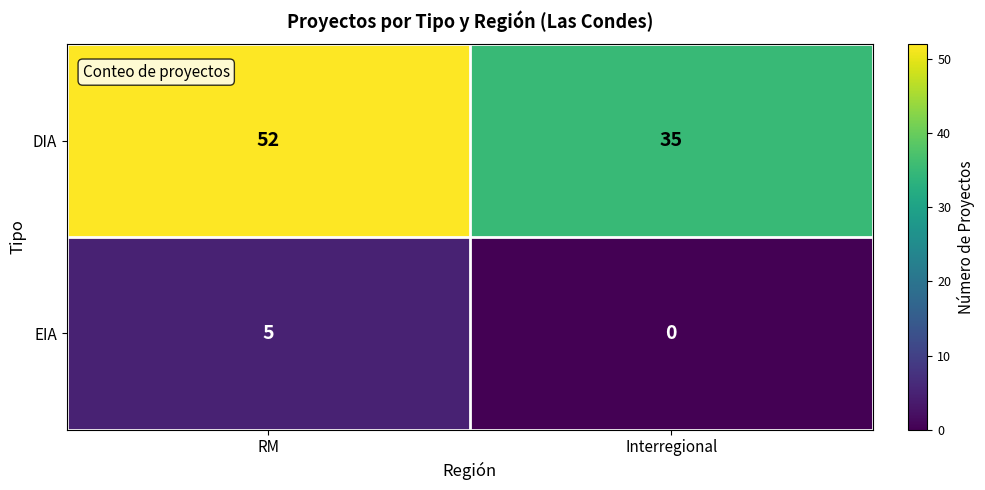

What is the difference between the highest and lowest values at Interregional?

35